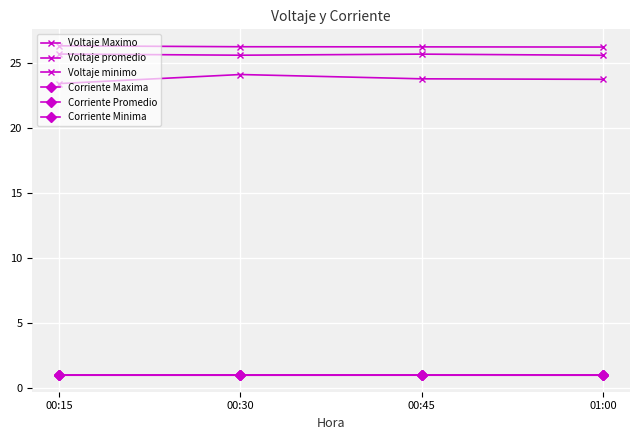

How many lines are shown in the chart?

6